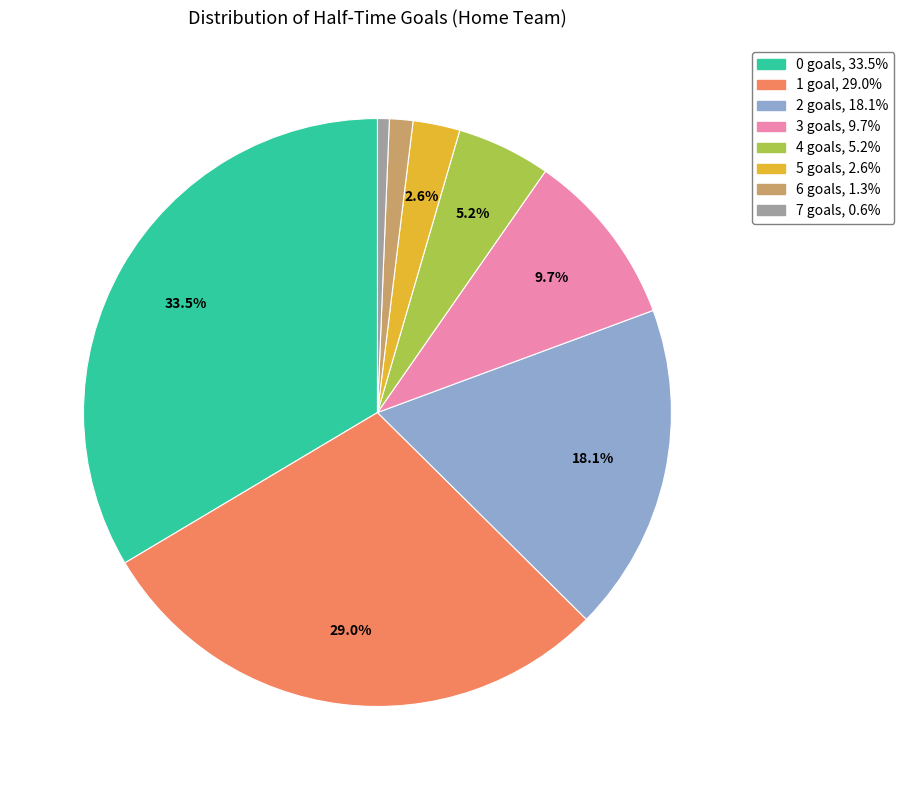

To the nearest percent, what is the difference between the largest and smallest slice percentages?

33%